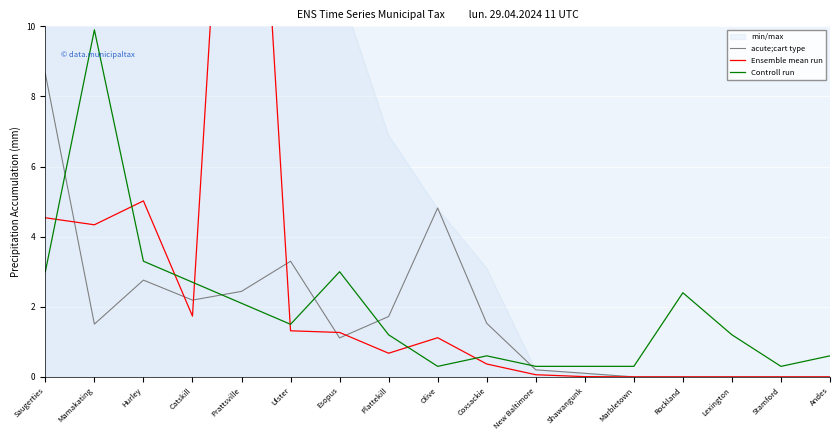

How many interior local valleys does the Ensemble mean run series have?

3